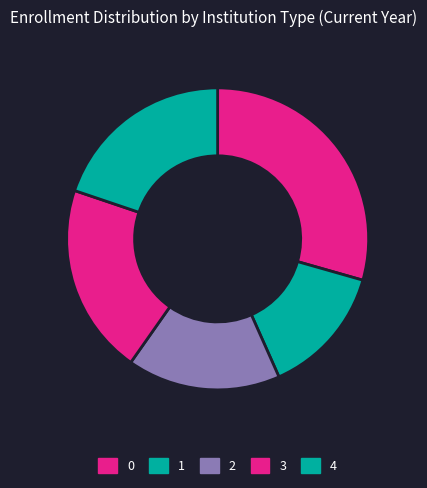

Between 3 and 2, which is larger?

3